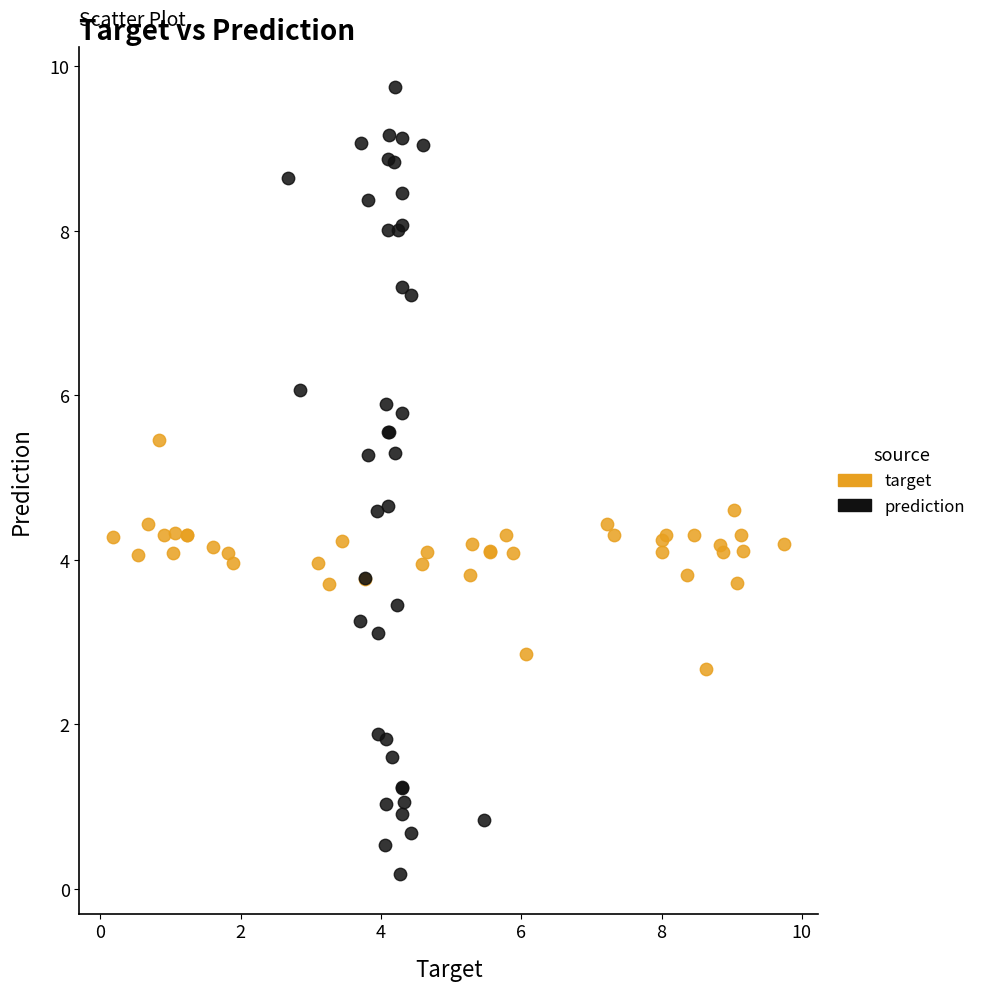

Which series reaches the maximum Y coordinate?

prediction